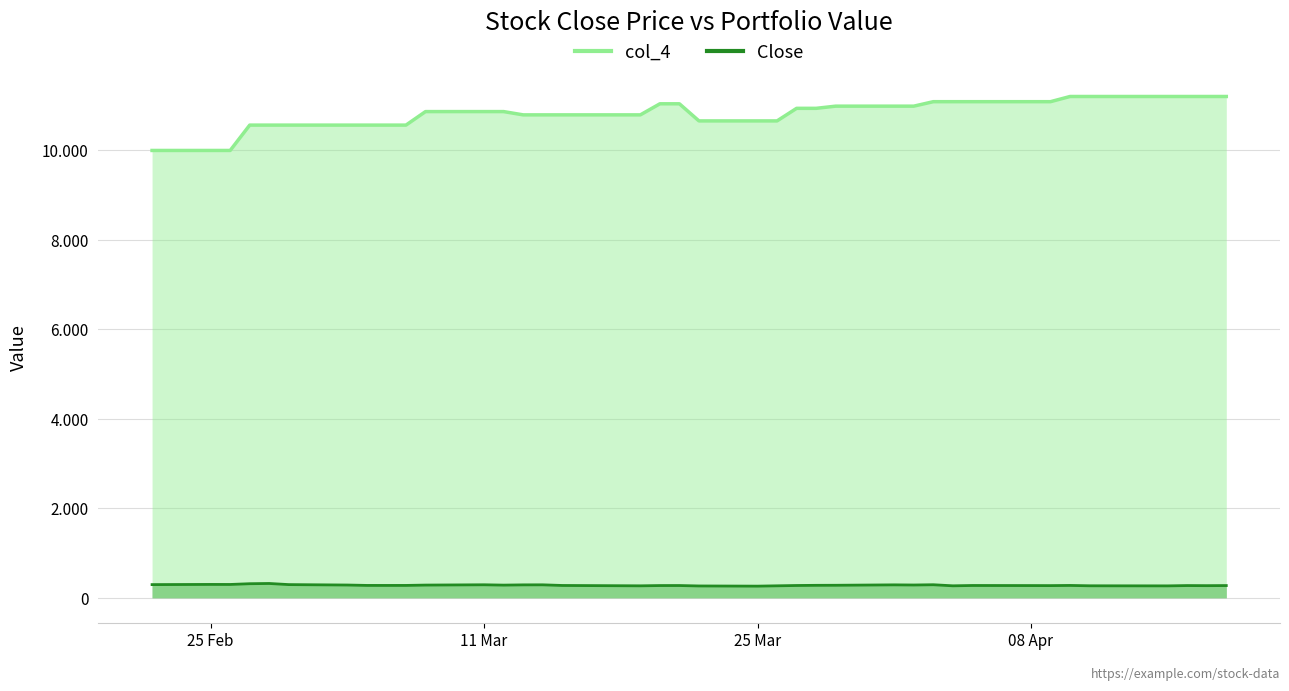

What is the difference between the Close values at 2019-03-26 and 2019-03-11?

23.2